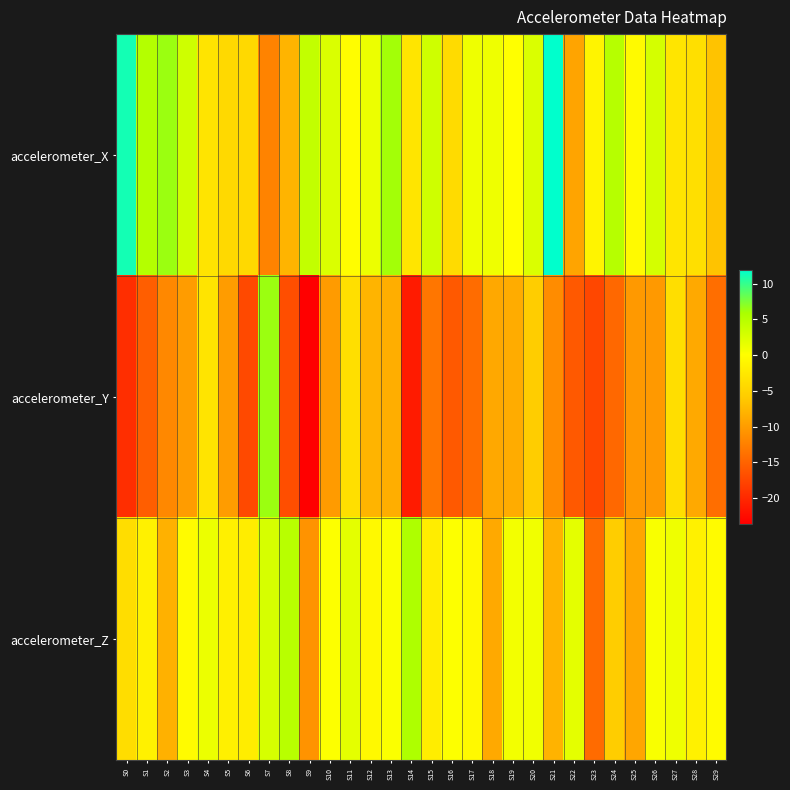

Reading left to right, list all the values displayed in this chart.

accelerometer_X: S0=11.1	S1=5.1	S2=6.4	S3=3.3	S4=-3.0	S5=-4.3	S6=-4.3	S7=-12.3	S8=-7.9	S9=4.1	S10=2.5	S11=-0.1	S12=1.2	S13=6.1	S14=-2.9	S15=3.3	S16=-4.2	S17=1.2	S18=1.1	S19=0.0	S20=2.5	S21=11.9	S22=-9.3	S23=-1.3	S24=5.0	S25=-0.5	S26=2.9	S27=-2.9	S28=-3.6	S29=-6.6
accelerometer_Y: S0=-19.6	S1=-15.5	S2=-11.7	S3=-10.0	S4=-3.1	S5=-9.9	S6=-17.2	S7=6.4	S8=-16.8	S9=-23.7	S10=-10.1	S11=-3.6	S12=-8.0	S13=-8.5	S14=-21.3	S15=-13.3	S16=-15.8	S17=-14.1	S18=-9.0	S19=-8.6	S20=-5.7	S21=-11.4	S22=-15.8	S23=-17.3	S24=-14.5	S25=-10.2	S26=-10.3	S27=-3.8	S28=-8.9	S29=-14.1
accelerometer_Z: S0=-3.9	S1=-1.5	S2=-8.2	S3=-0.4	S4=1.3	S5=-1.6	S6=-2.1	S7=2.9	S8=4.9	S9=-10.8	S10=0.2	S11=1.9	S12=-0.7	S13=0.3	S14=5.6	S15=-2.0	S16=0.2	S17=-0.6	S18=-8.9	S19=0.8	S20=1.0	S21=-8.0	S22=1.8	S23=-14.2	S24=-5.6	S25=-9.2	S26=0.5	S27=1.1	S28=-1.5	S29=-0.5